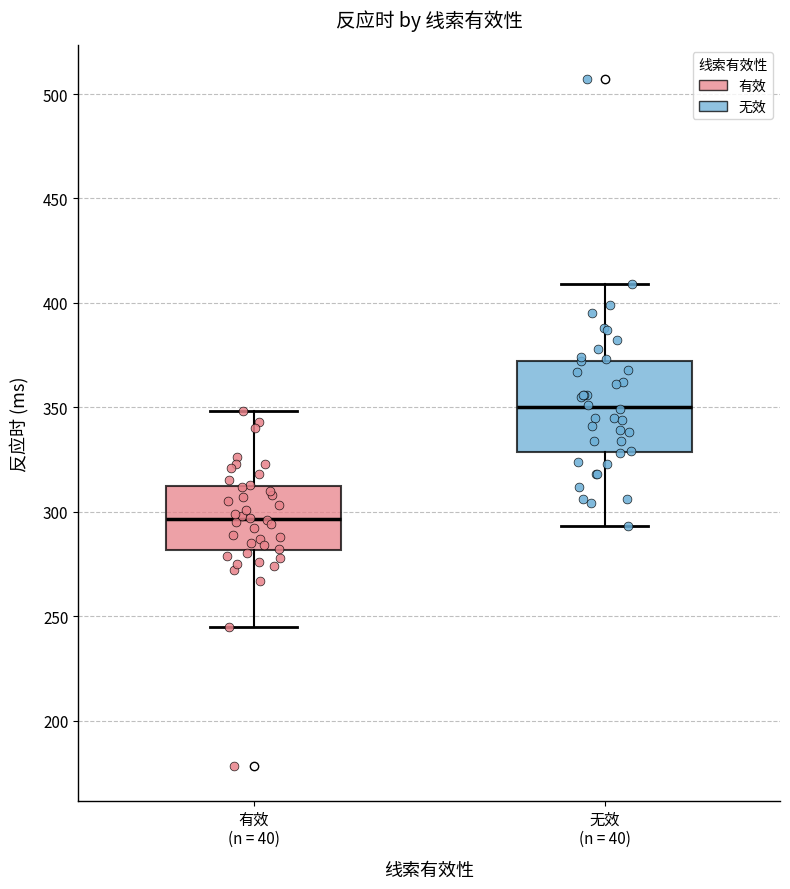

Where does the median line of the box for 无效 (n = 40) sit on the y-axis? The values are not printed on the chart, so give them approximately, as read against the axis.

350